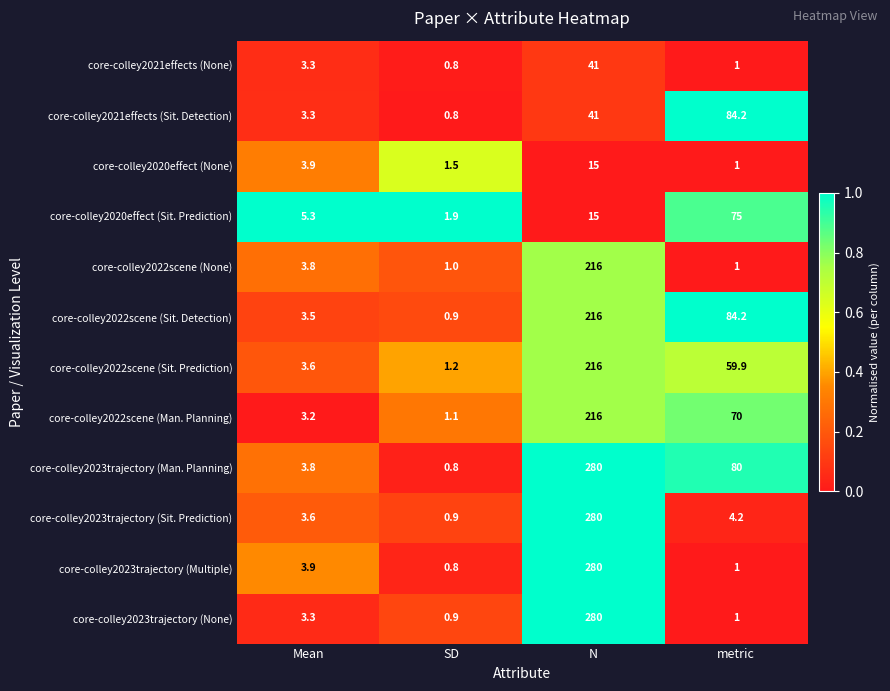

At which category is the sum across all series the highest?

N